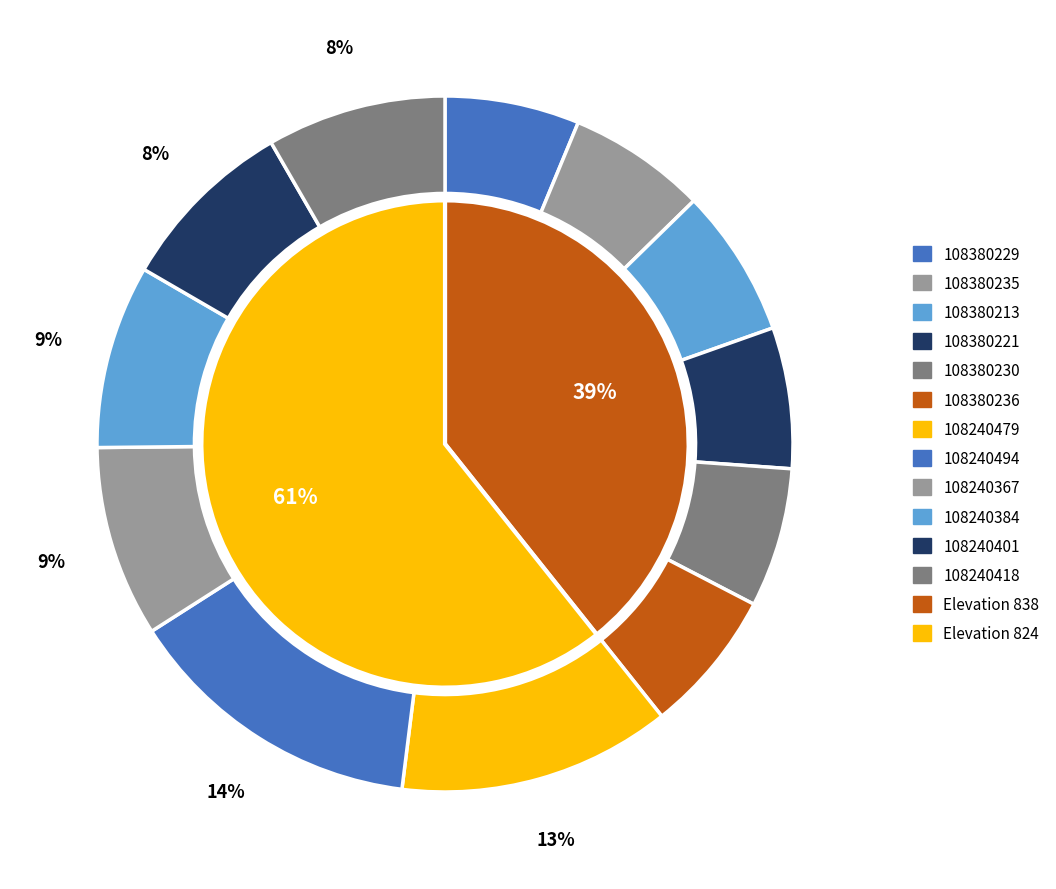

How many segments does this pie chart have?

12